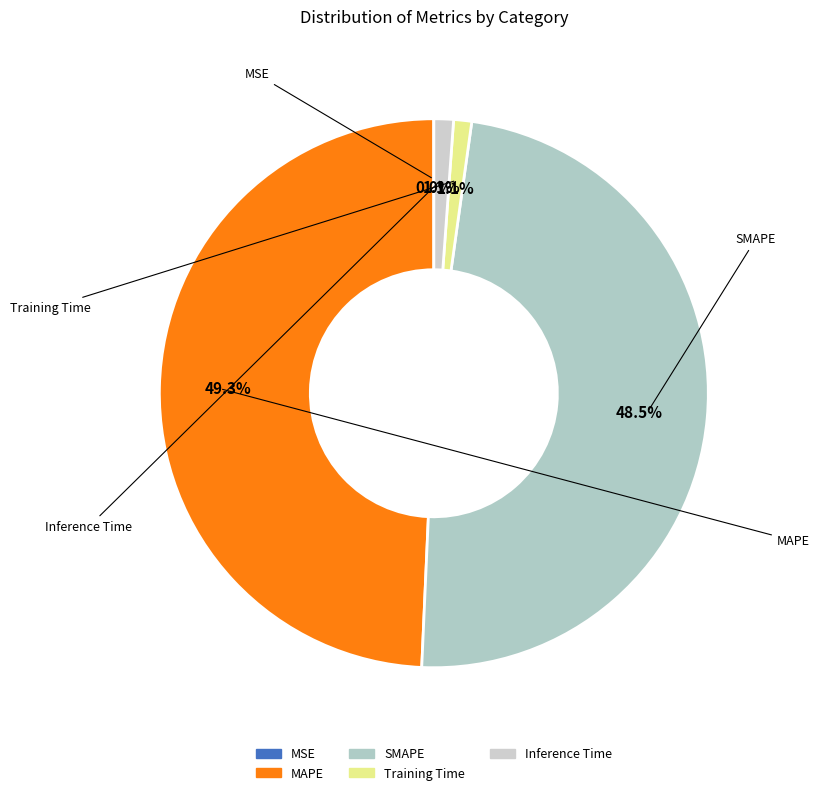

Rank the categories by value from lowest to highest.

MSE, Training Time, Inference Time, SMAPE, MAPE